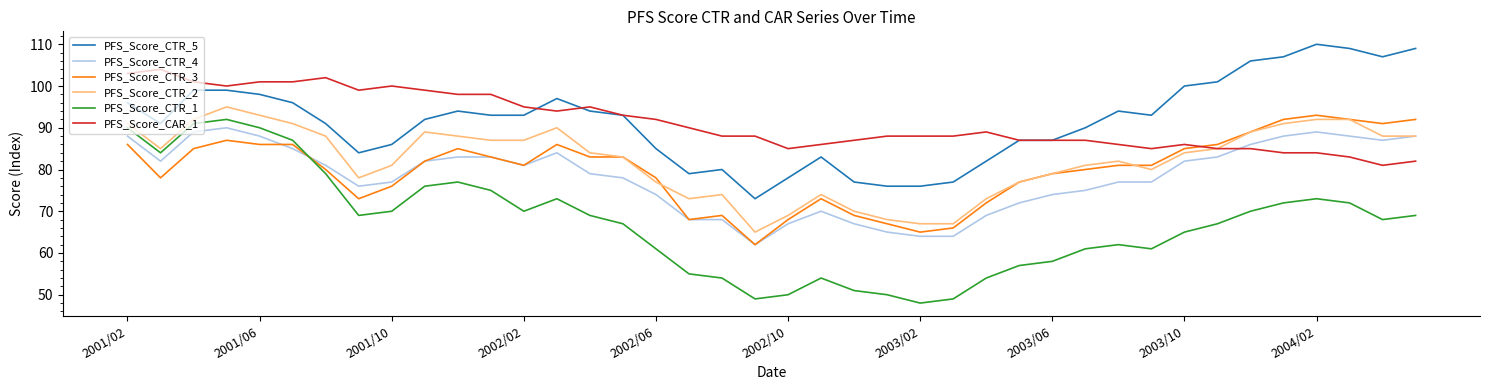

What is the highest value of the PFS_Score_CTR_3 series?

93